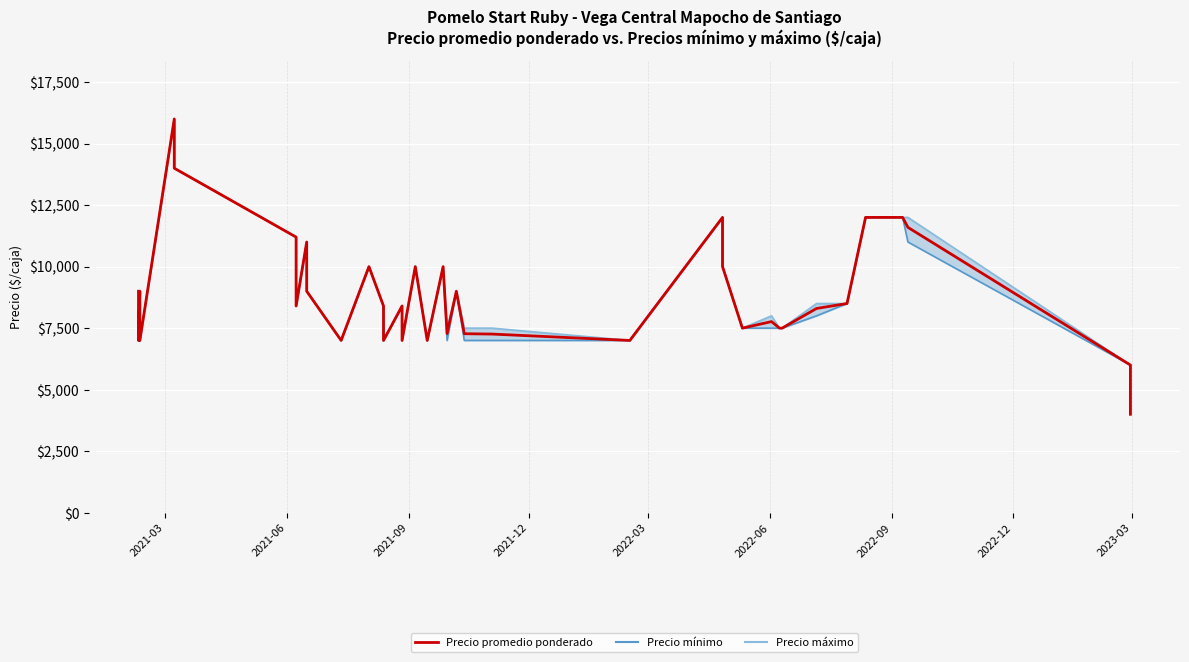

Which has a higher value, 13 or 20?

13